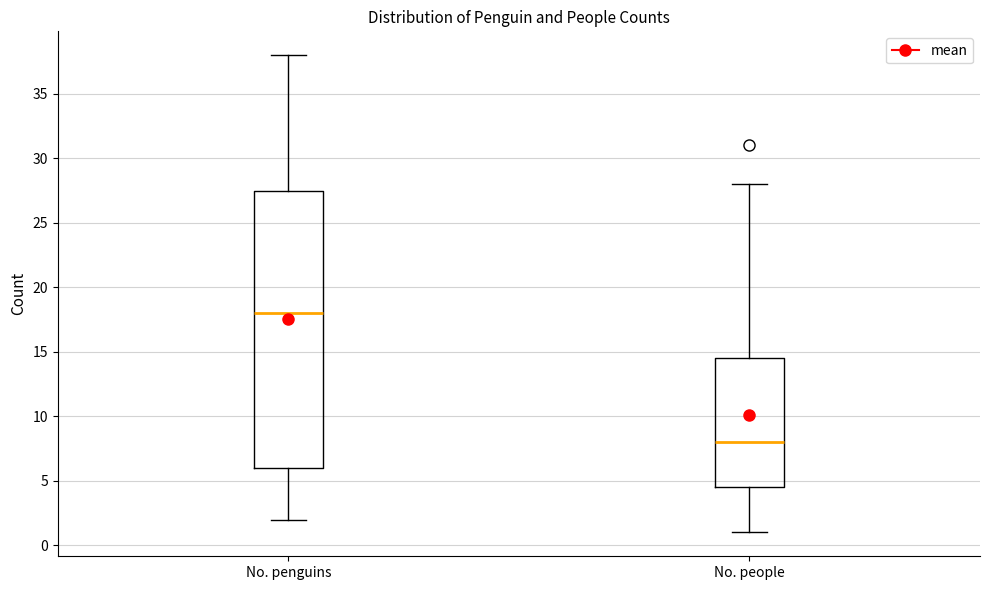

Where does the median line of the box for No. people sit on the y-axis? The values are not printed on the chart, so give them approximately, as read against the axis.

8.0